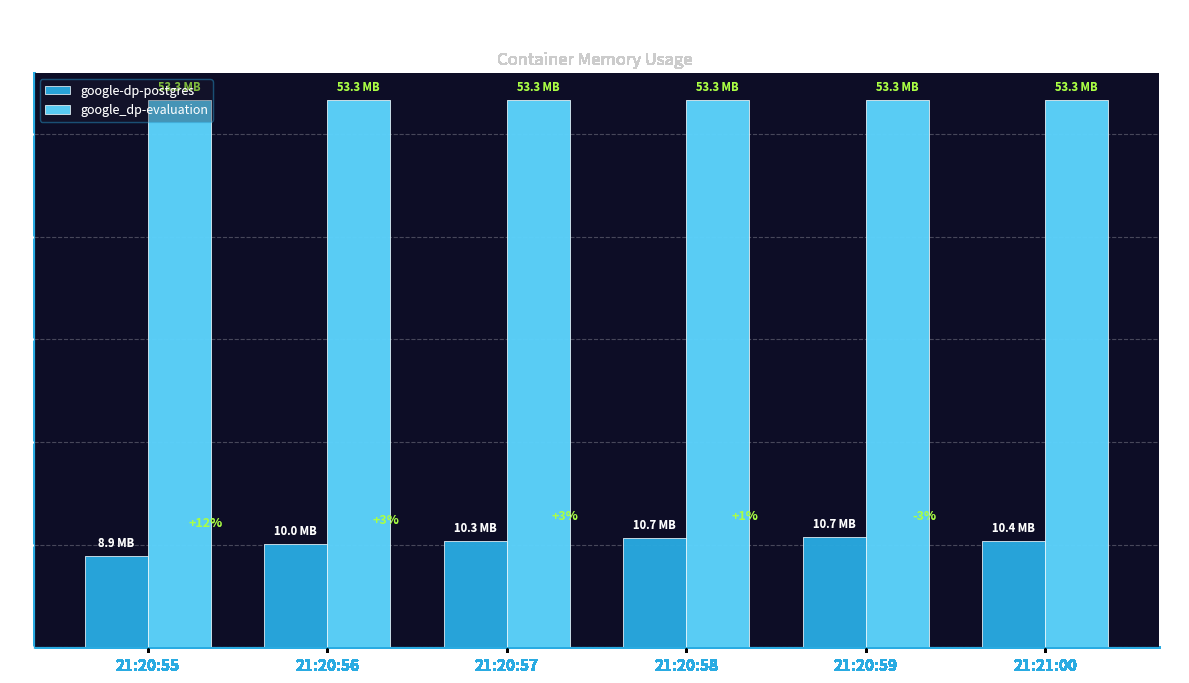

Rank the series by their maximum value, from highest to lowest.

google_dp-evaluation, google-dp-postgres